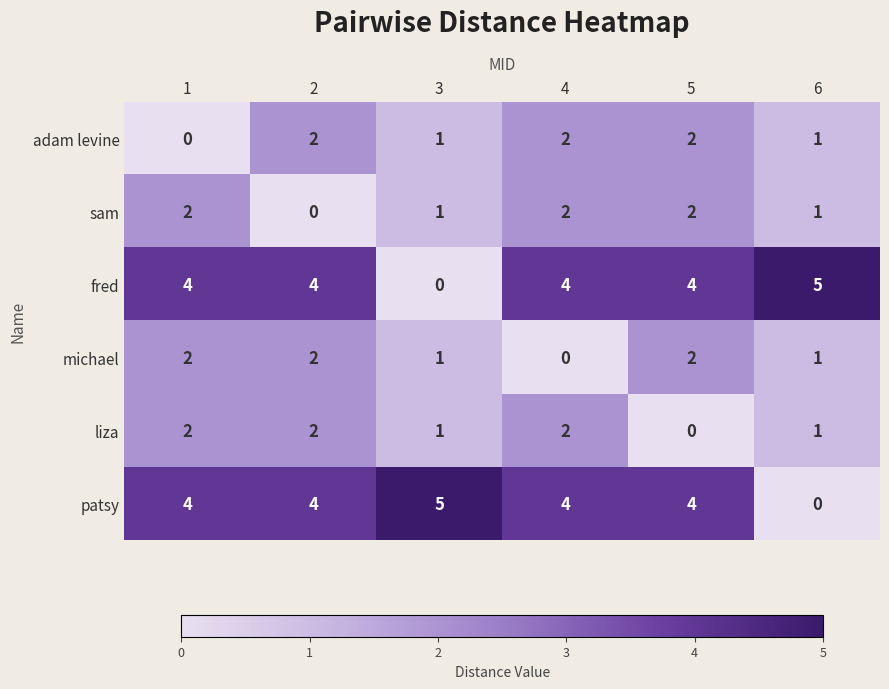

What value does the fred series have at 6?

5